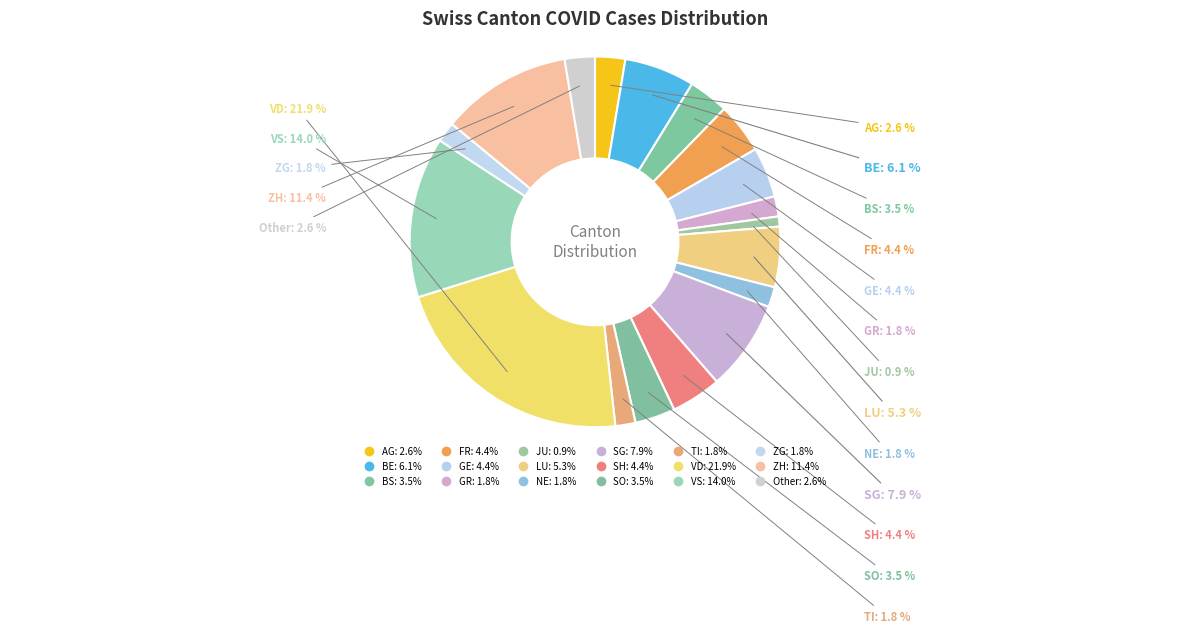

To the nearest percent, what is the combined percentage of GR and Other?

4%